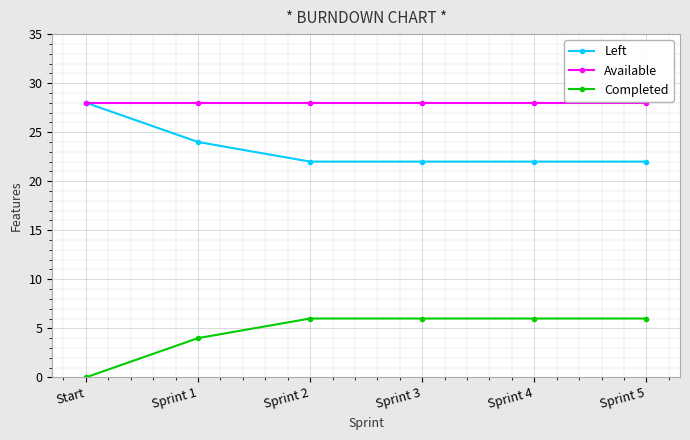

Reading right to left, list all the values displayed in this chart.

Left: Sprint 5=22	Sprint 4=22	Sprint 3=22	Sprint 2=22	Sprint 1=24	Start=28
Available: Sprint 5=28	Sprint 4=28	Sprint 3=28	Sprint 2=28	Sprint 1=28	Start=28
Completed: Sprint 5=6	Sprint 4=6	Sprint 3=6	Sprint 2=6	Sprint 1=4	Start=0